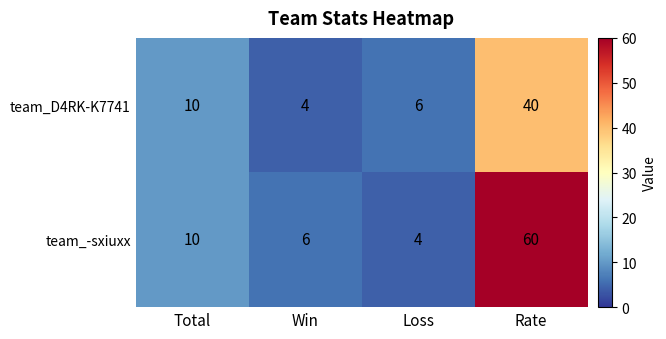

How many categories are shown in the chart?

4